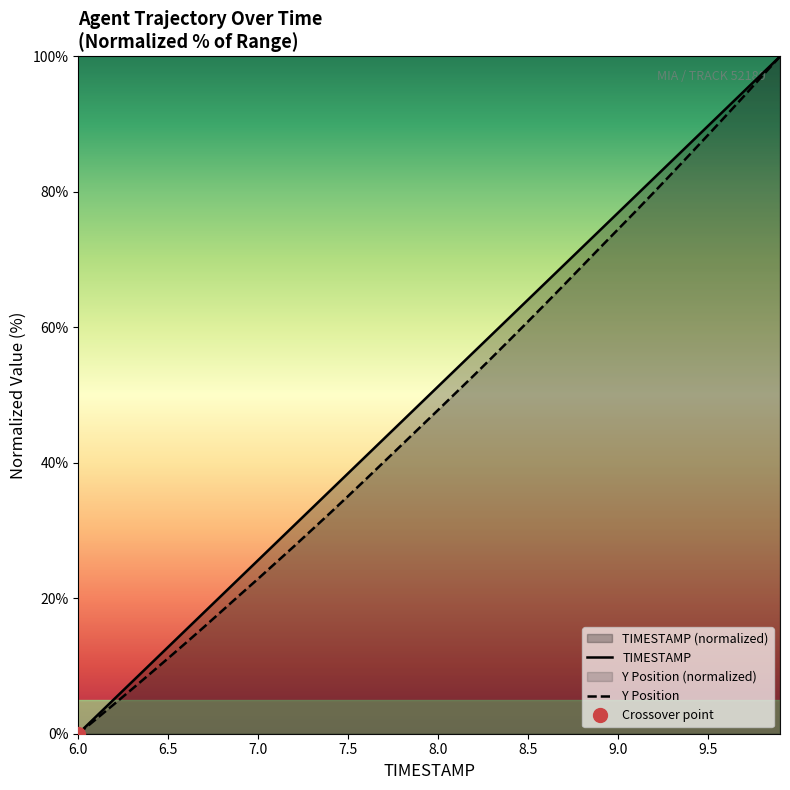

Read the TIMESTAMP value at 7.0.

25.6